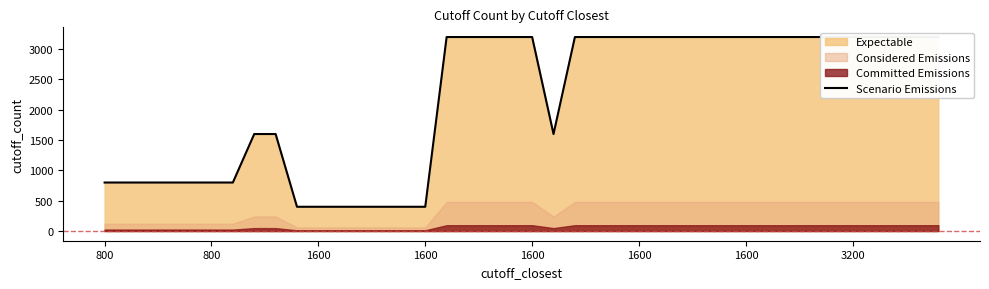

How many lines are shown in the chart?

1